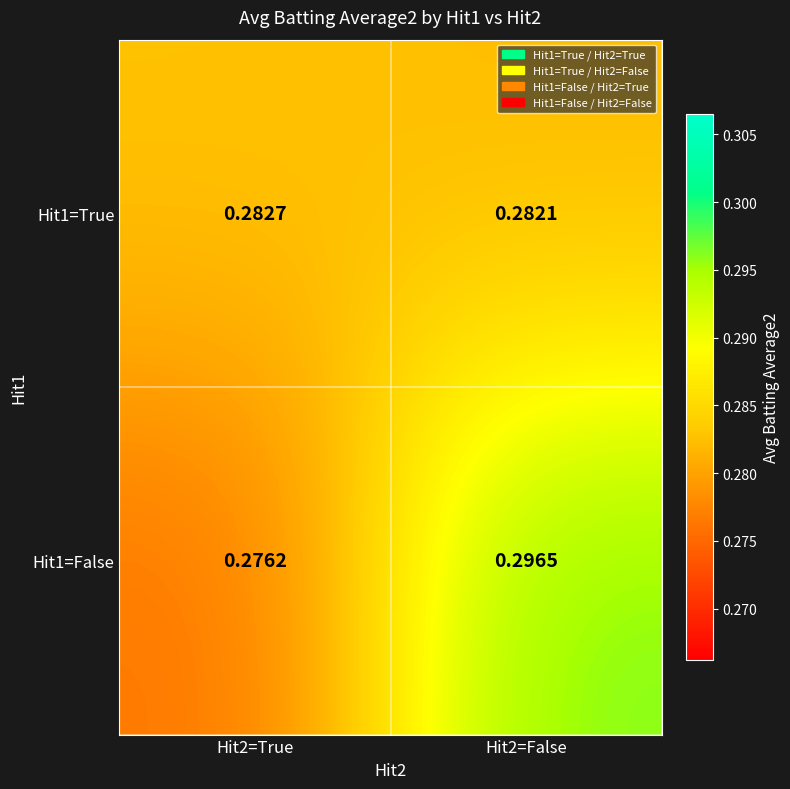

Is the value of Hit1=True at Hit2=True greater than the value of Hit1=False at Hit2=True?

Yes